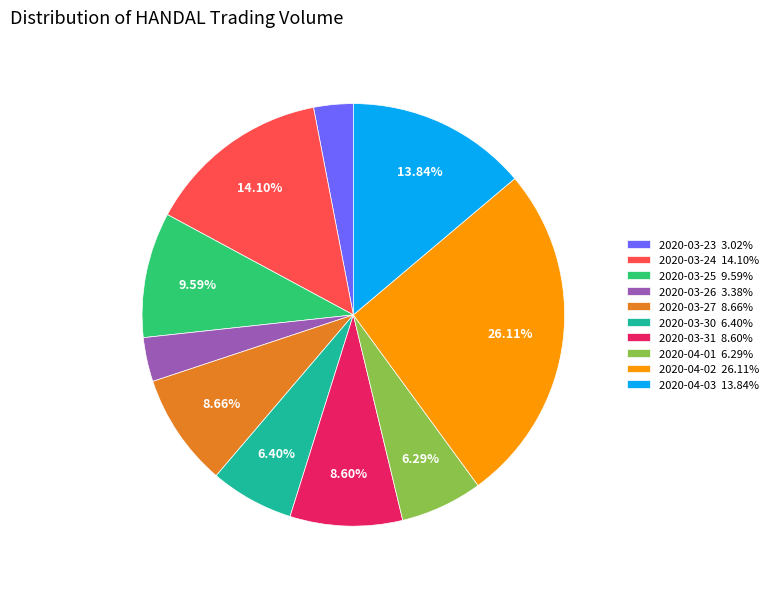

Combined, do 2020-04-02 26.11% and 2020-03-31 8.60% account for over 50%?

No